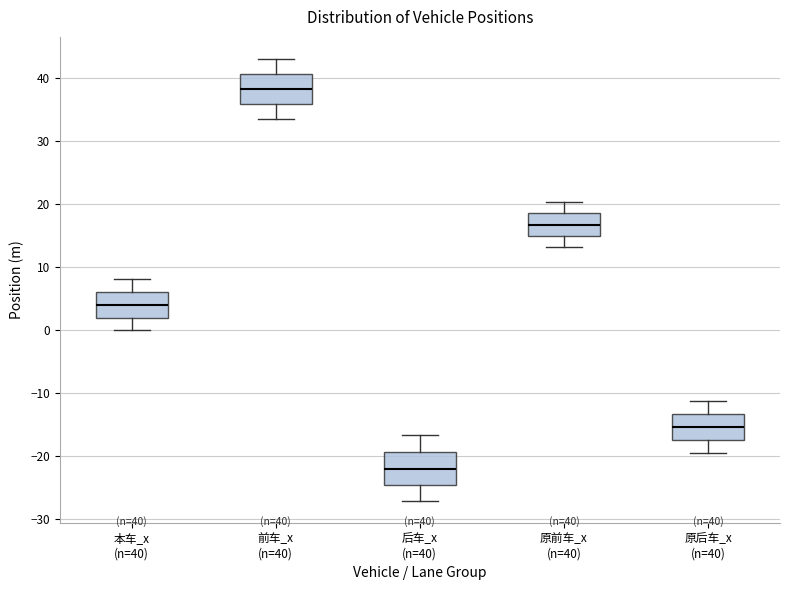

Which box's median line is the lowest?

后车_x (n=40)